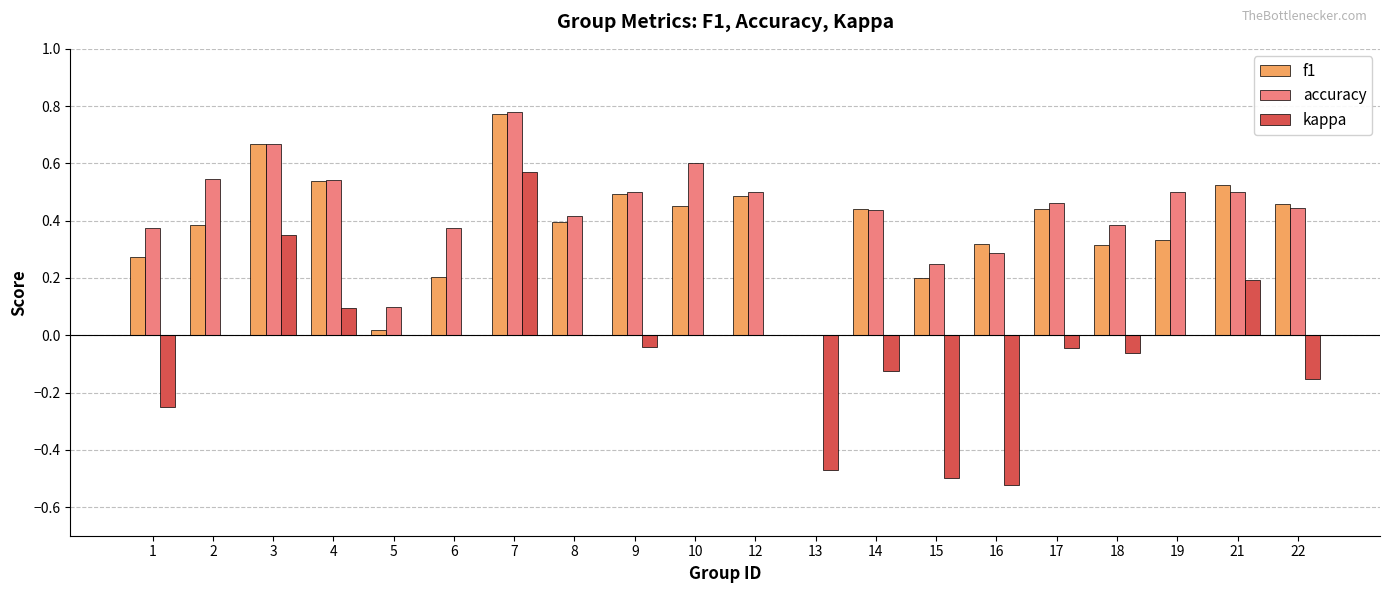

The accuracy series shows 0.4 at 15. True or false?

False